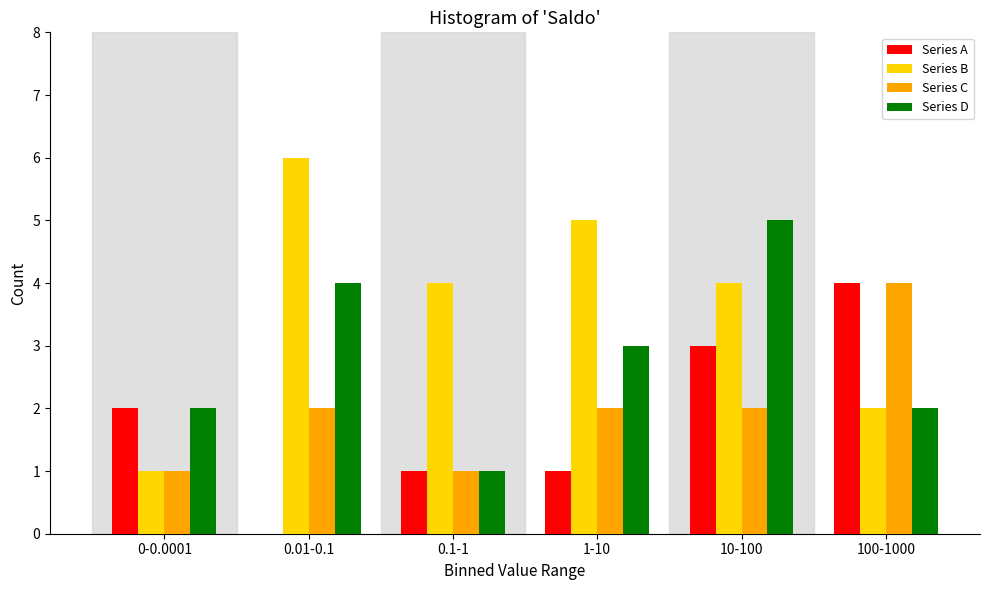

Reading left to right, list all the values displayed in this chart.

Series A: 0-0.0001=2	0.01-0.1=0	0.1-1=1	1-10=1	10-100=3	100-1000=4
Series B: 0-0.0001=1	0.01-0.1=6	0.1-1=4	1-10=5	10-100=4	100-1000=2
Series C: 0-0.0001=1	0.01-0.1=2	0.1-1=1	1-10=2	10-100=2	100-1000=4
Series D: 0-0.0001=2	0.01-0.1=4	0.1-1=1	1-10=3	10-100=5	100-1000=2